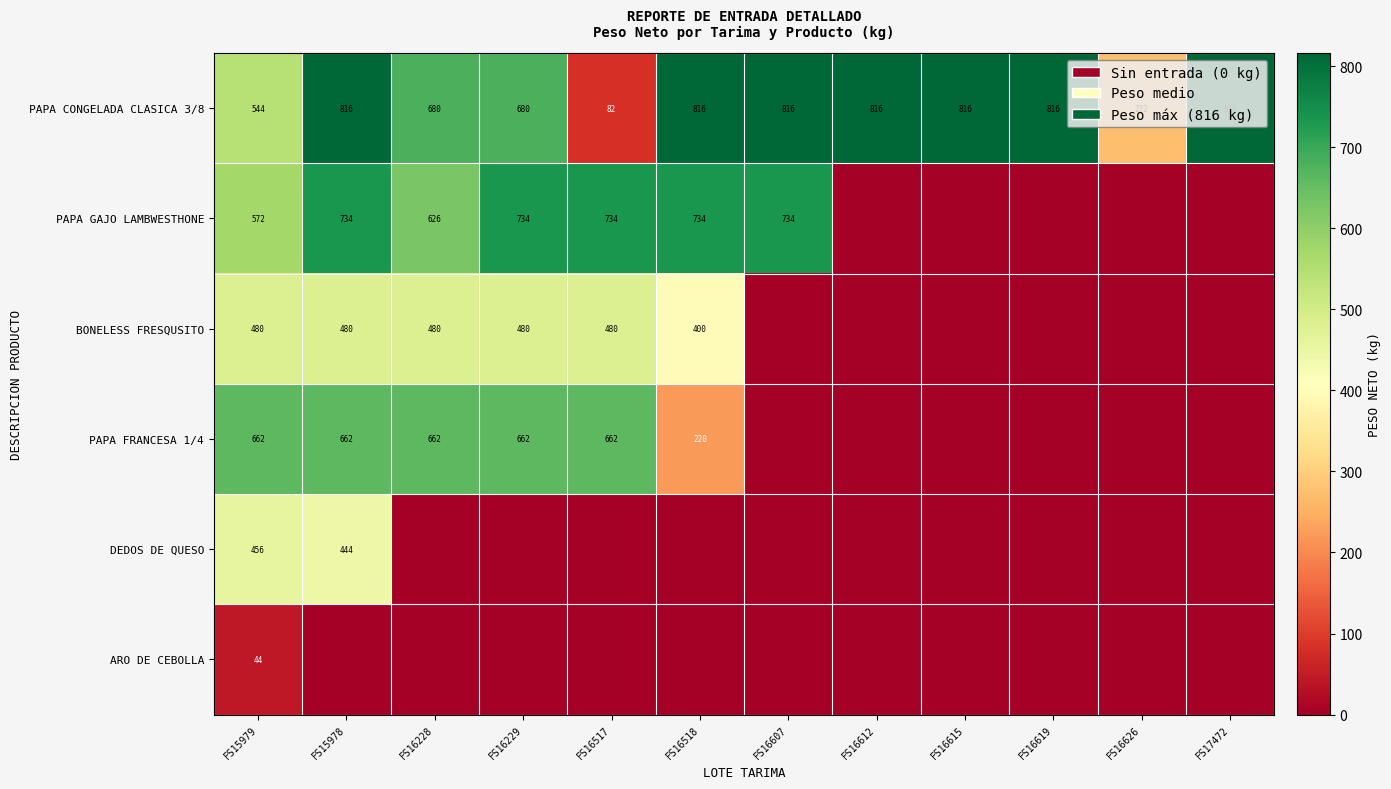

What is the difference between the highest and lowest values at FS15979?

618